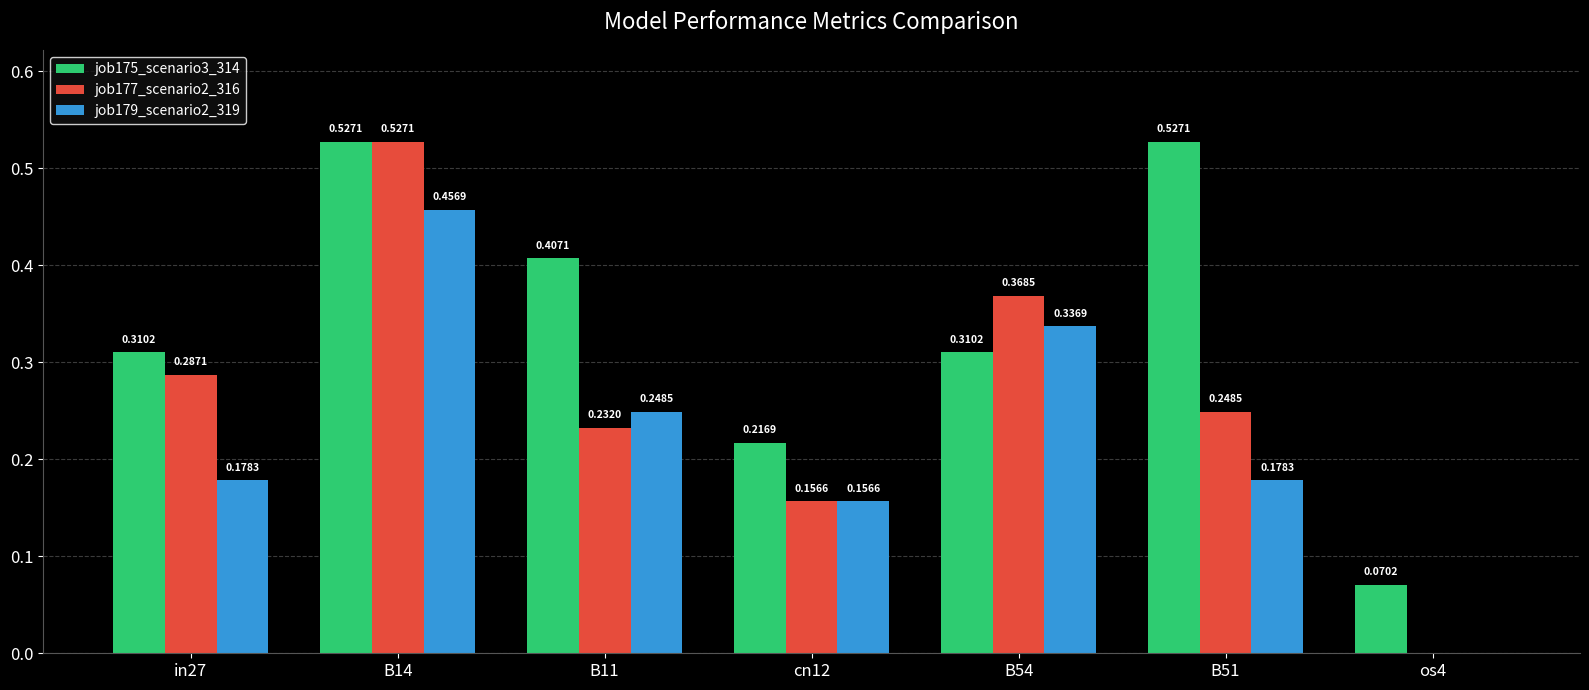

The job179_scenario2_319 series shows 0.1 at in27. True or false?

False